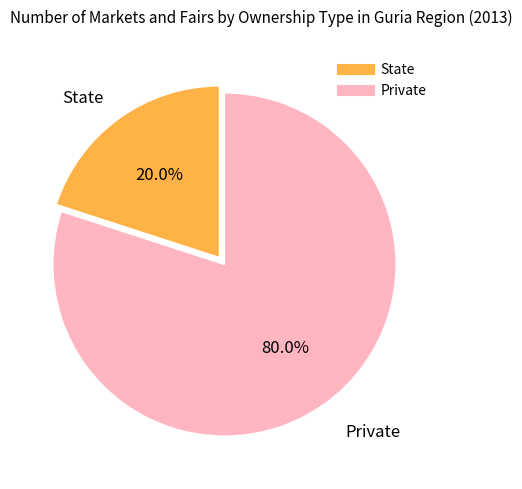

How many segments does this pie chart have?

2